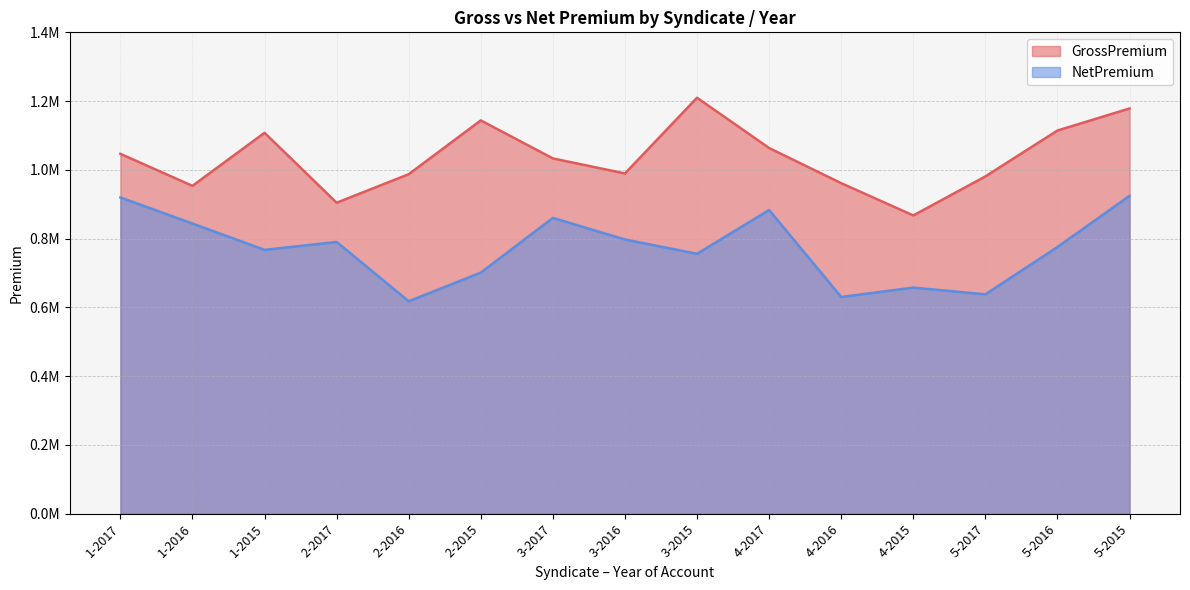

True or false: NetPremium and GrossPremium intersect in this chart.

False